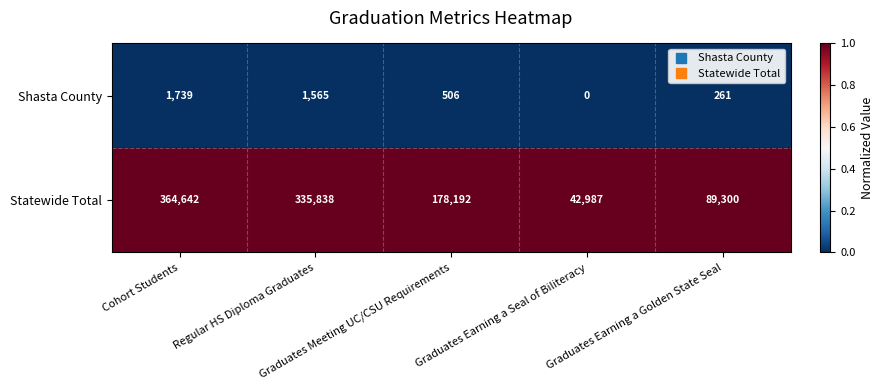

What is the maximum value for Shasta County?

1739